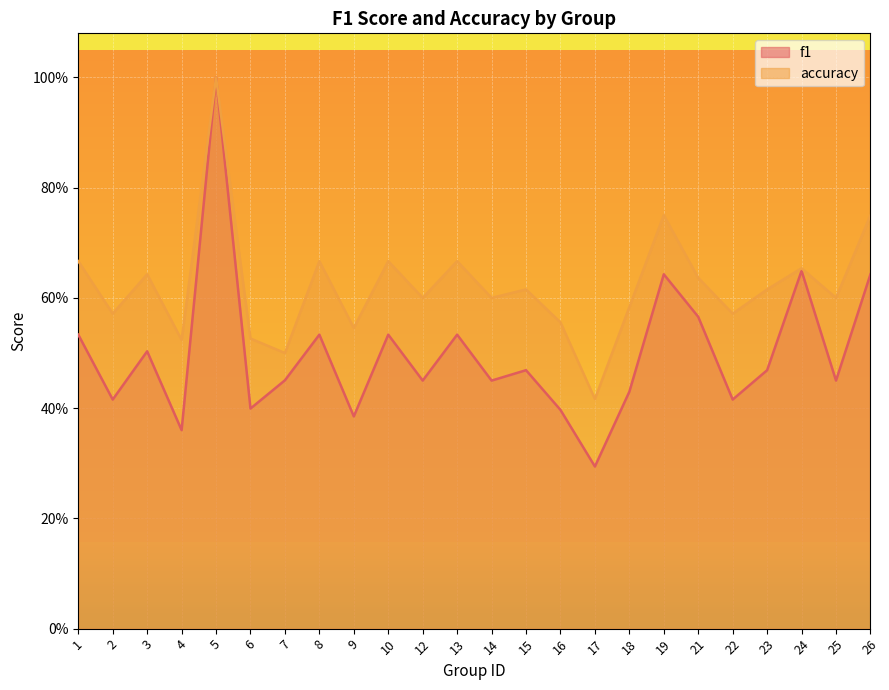

What is the smallest value displayed?

0.3